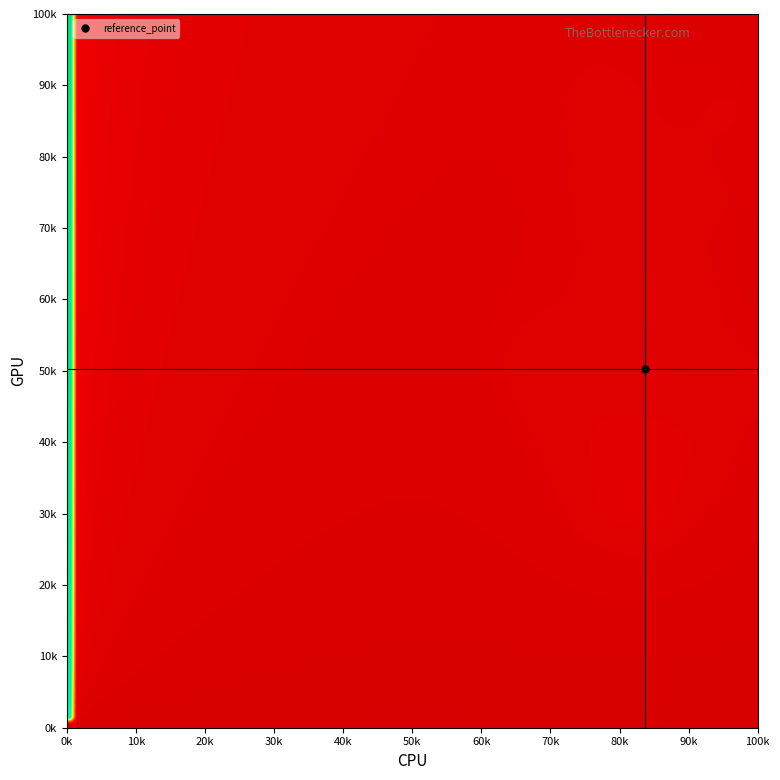

At how many categories does at least one series exceed 961?

1